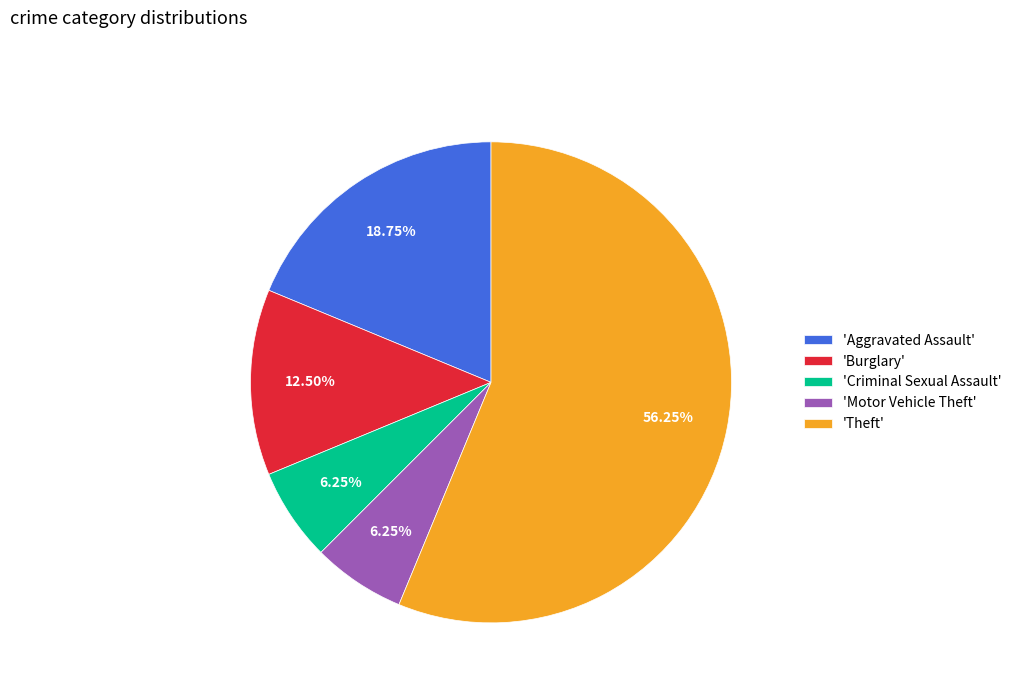

Which slice is the largest?

'Theft'